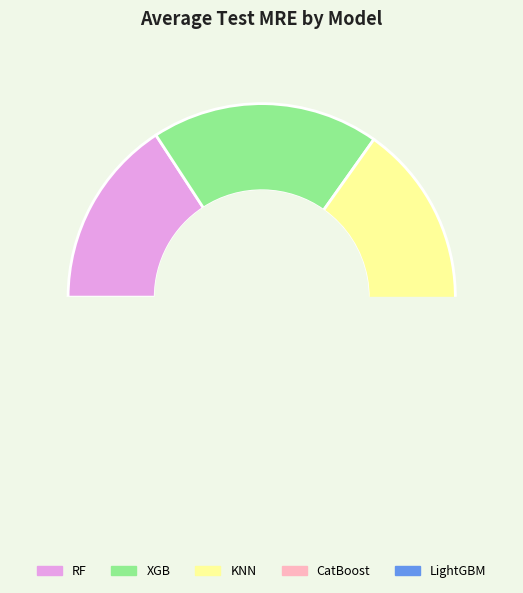

Which has a higher value, KNN or LightGBM?

KNN